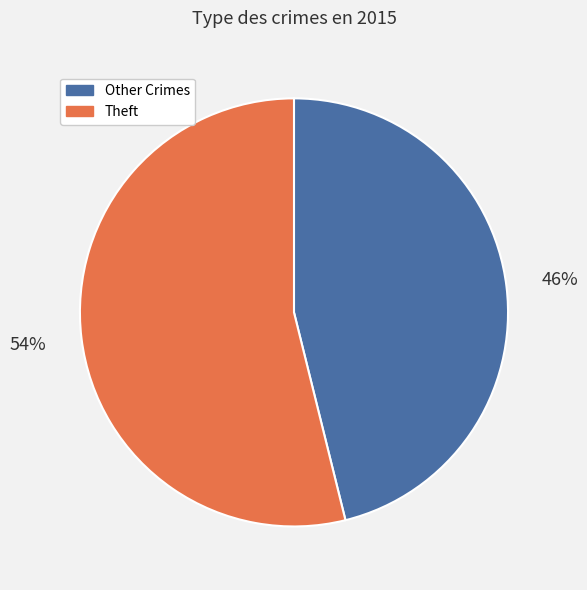

What percentage is the Theft slice, to the nearest percent?

54%